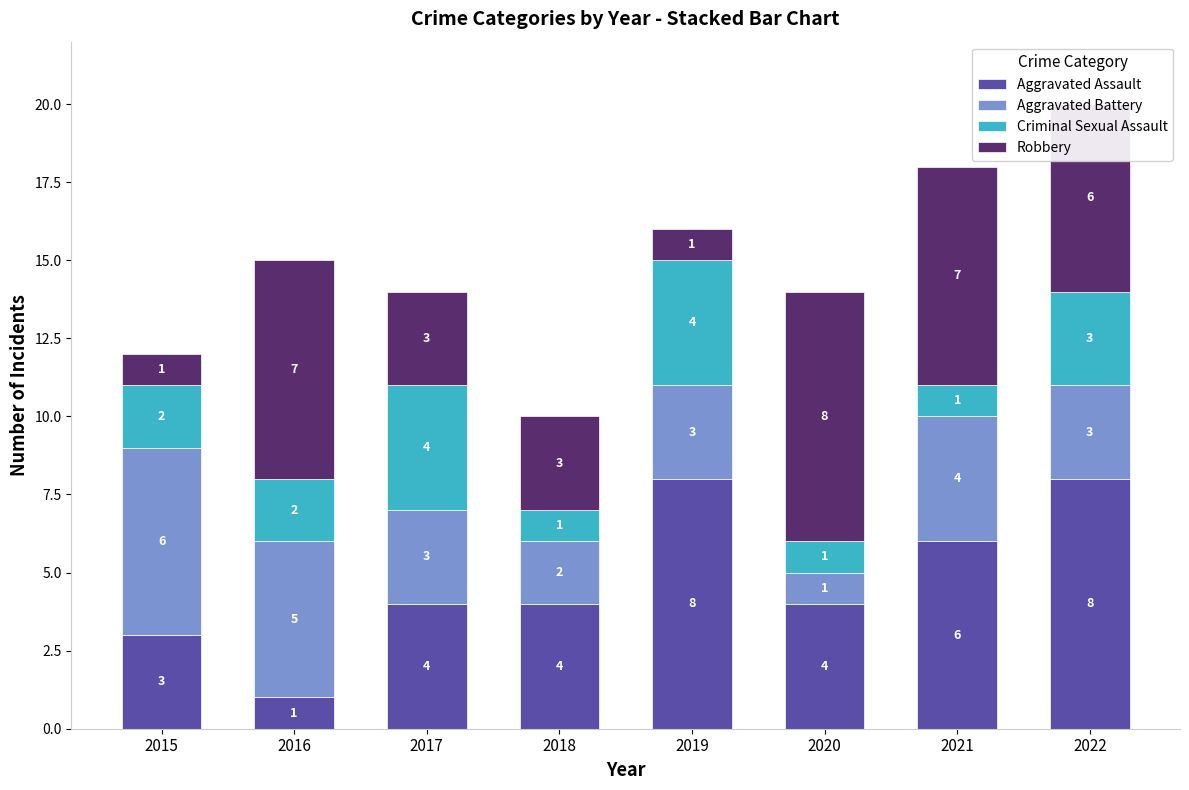

What is the sum of all Aggravated Assault values?

38